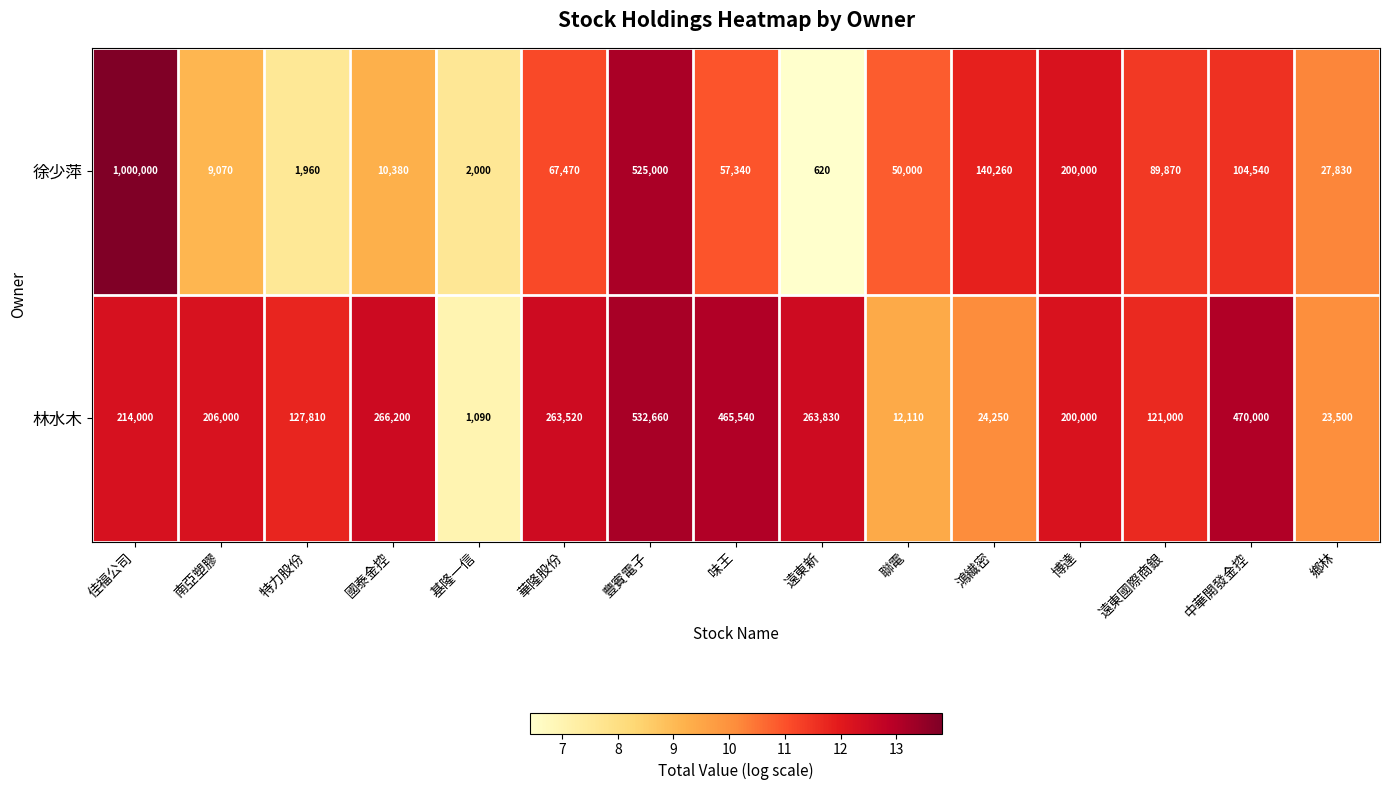

Rank the series at 特力股份 from lowest to highest value.

徐少萍, 林水木